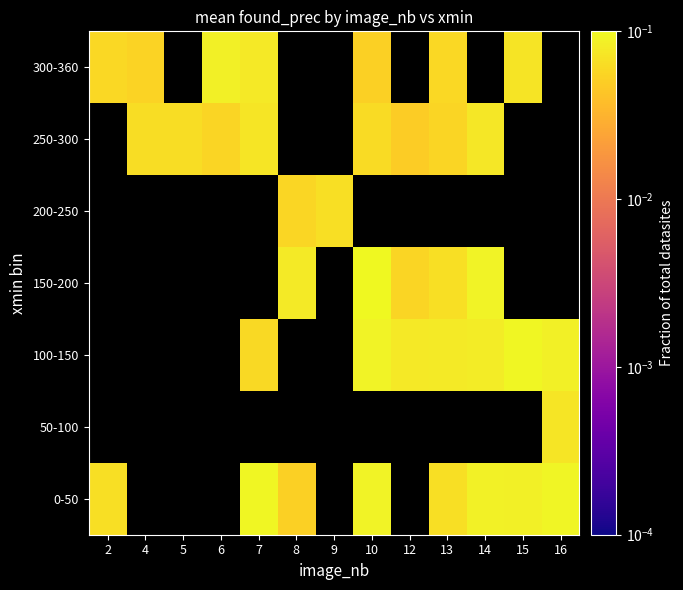

What is the greatest value displayed?

0.1